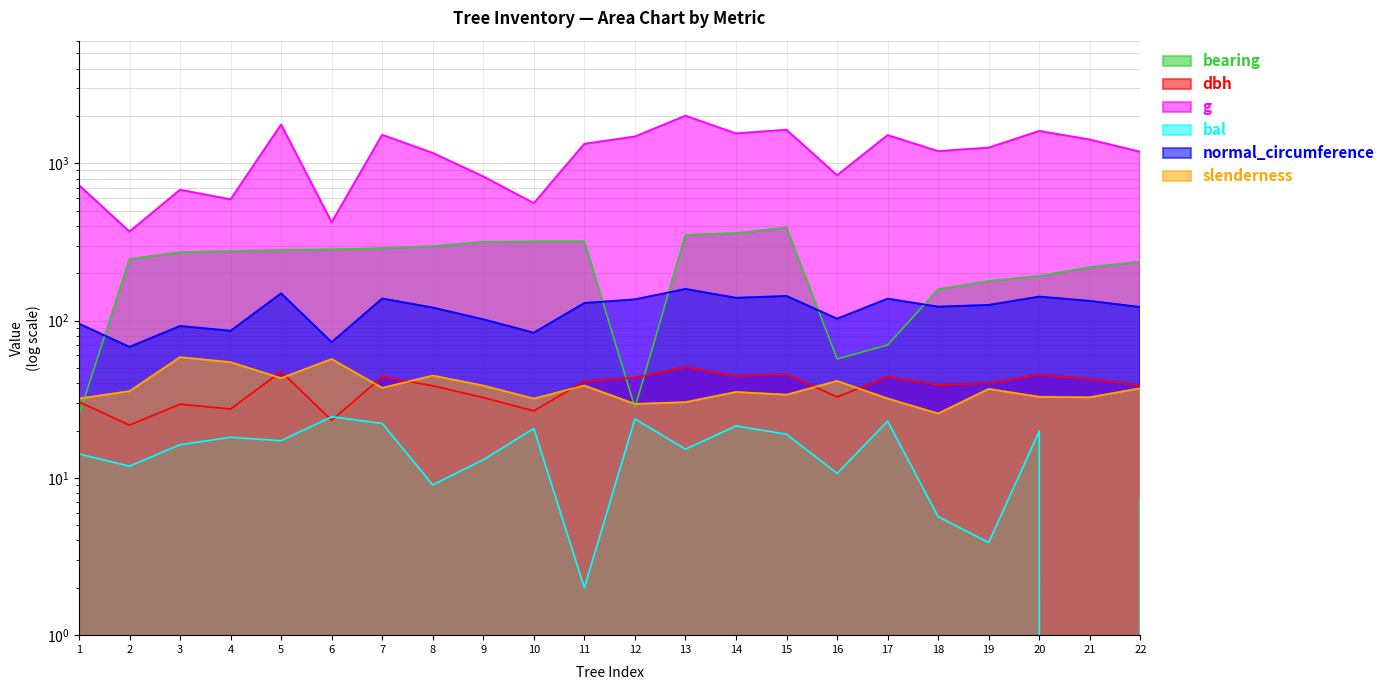

What is the total value across all series at 6?

883.2